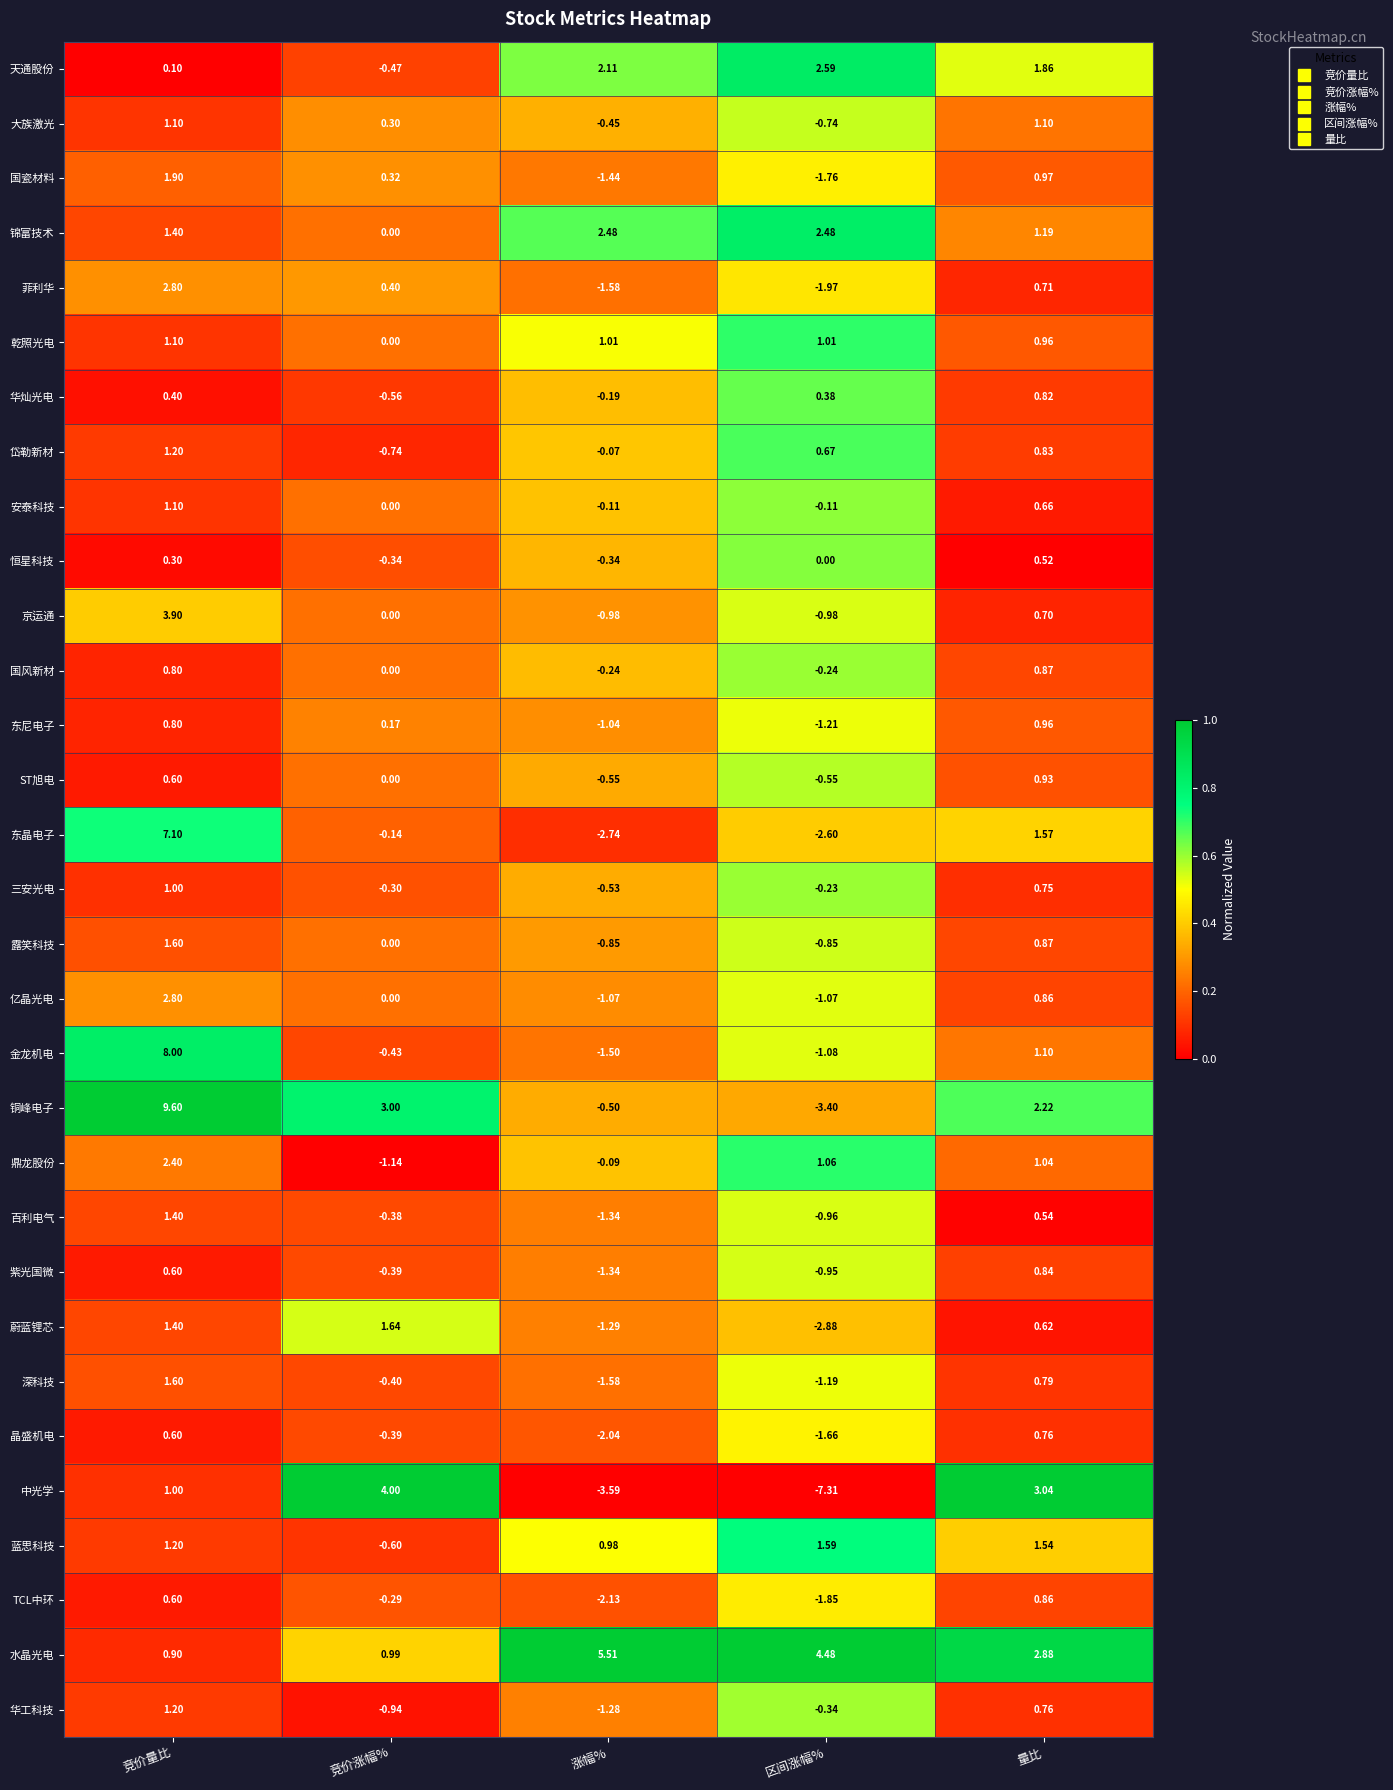

Where does the 蓝思科技 series first go above 1?

竞价量比